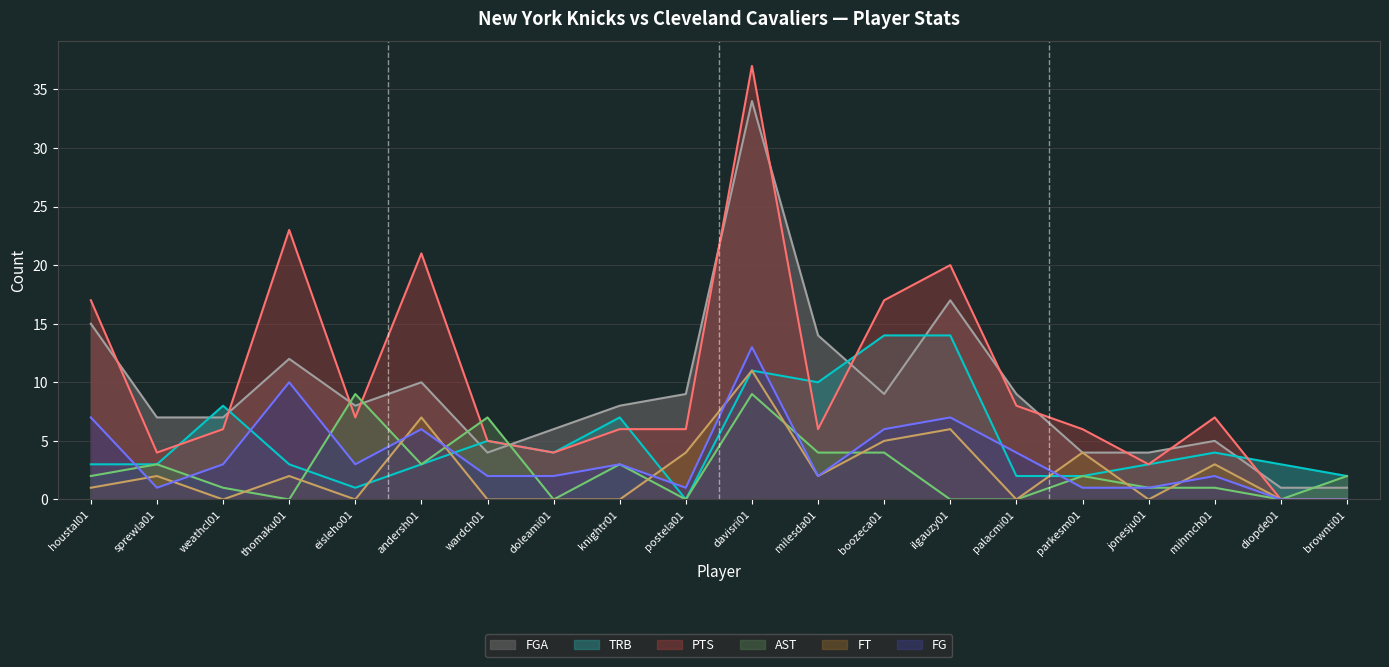

How many values in the TRB series are below 3?

5